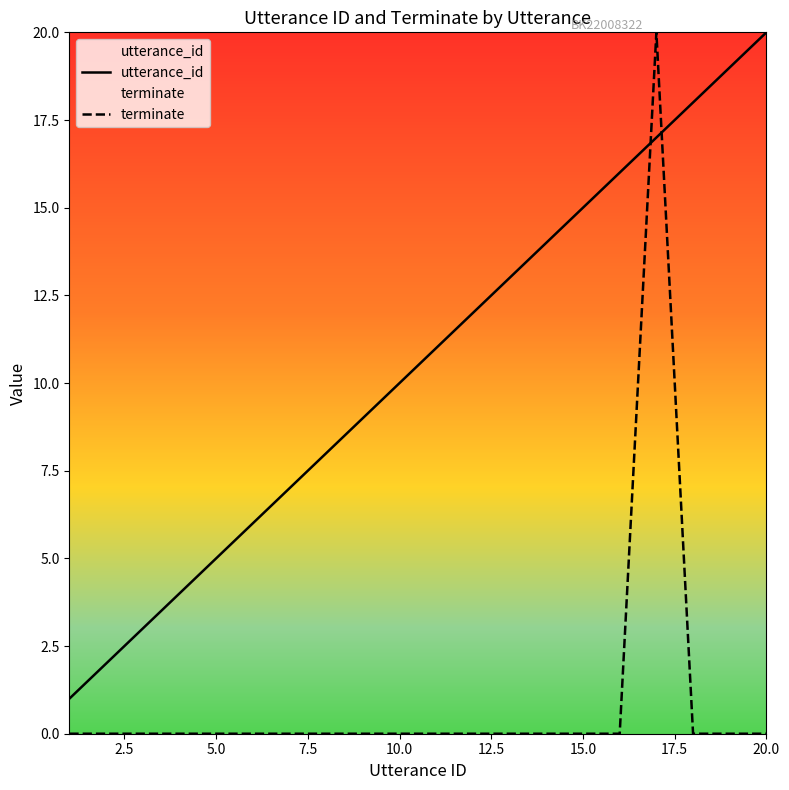

What is the difference between the maximum and second lowest values in the terminate series?

20